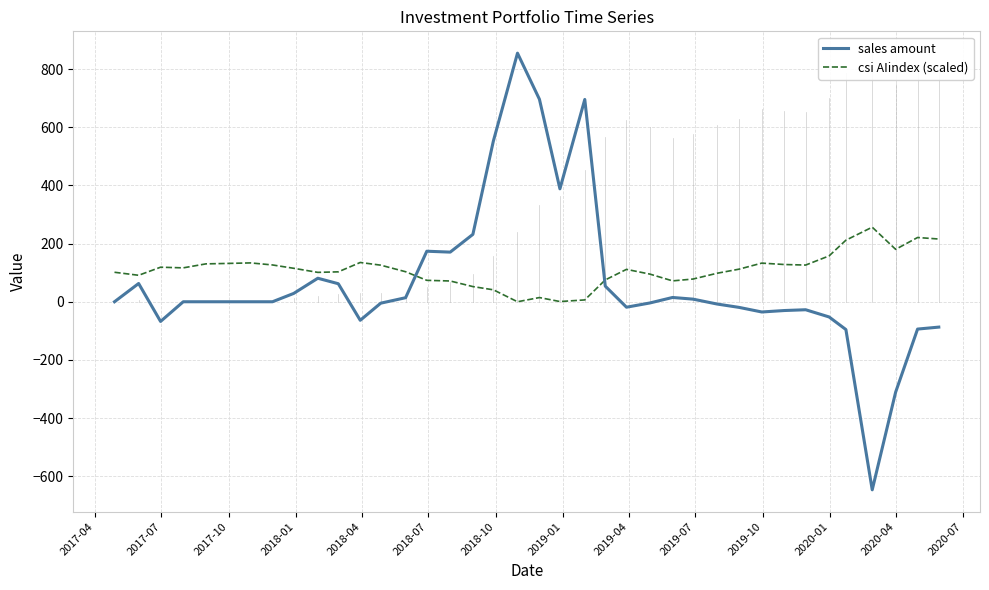

True or false: csi AIindex (scaled) and sales amount intersect in this chart.

True